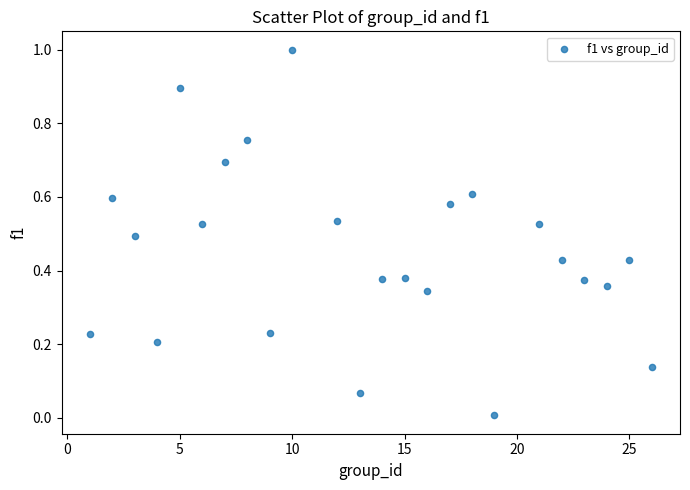

What is the range of Y values (max minus min)?

1.0